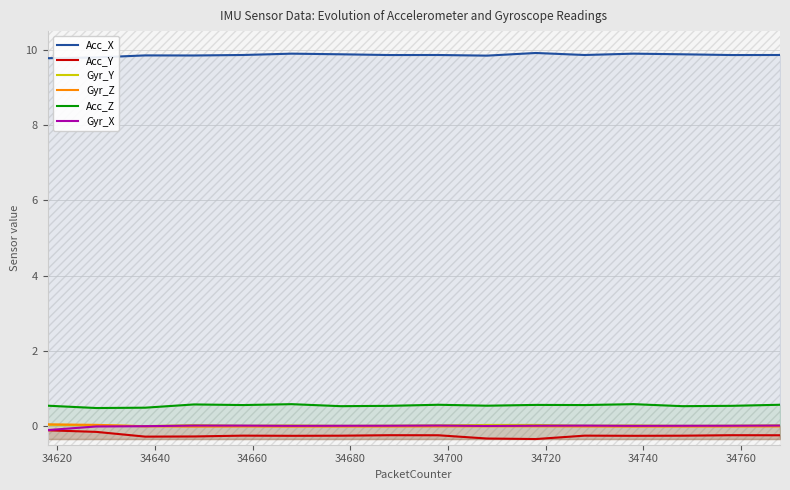

How many interior local valleys does the Gyr_Y series have?

5